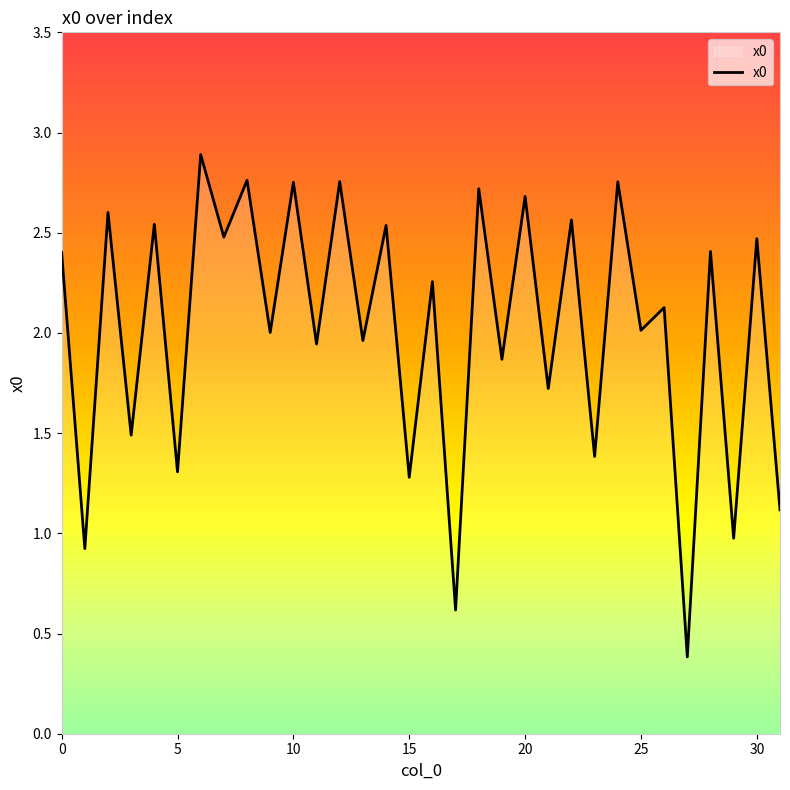

What is the greatest value displayed?

2.9